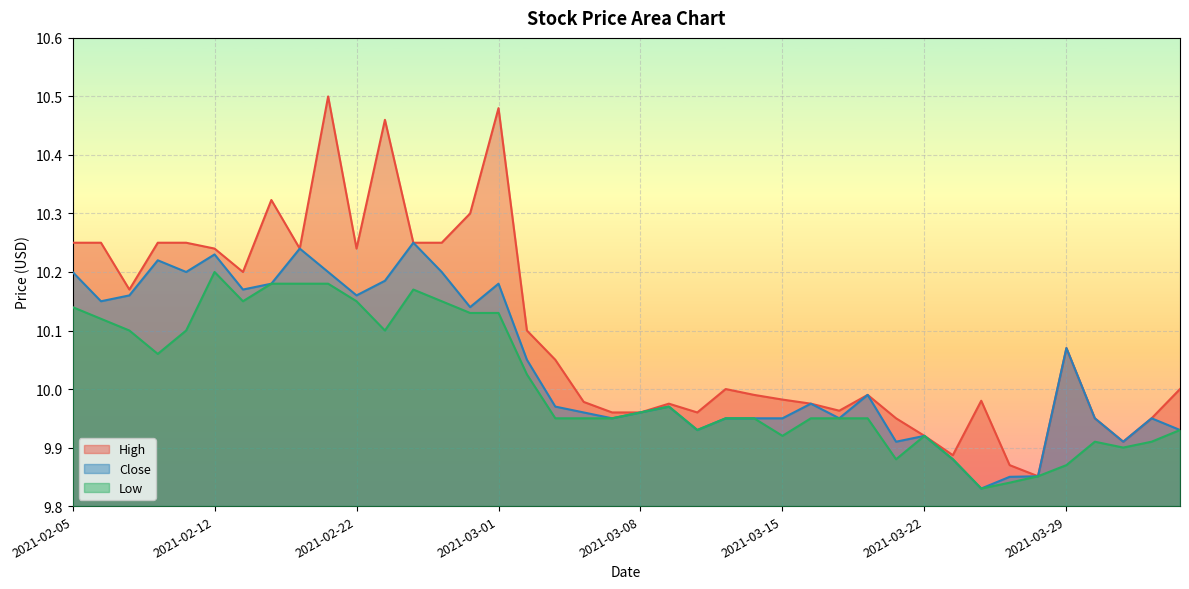

In Close, how many points are higher than both neighbors (excluding endpoints)?

11